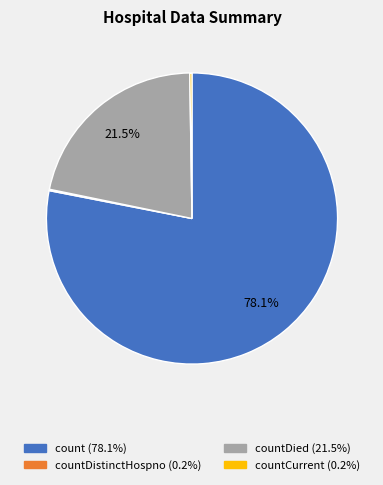

Is there any slice that represents more than half of the pie?

Yes